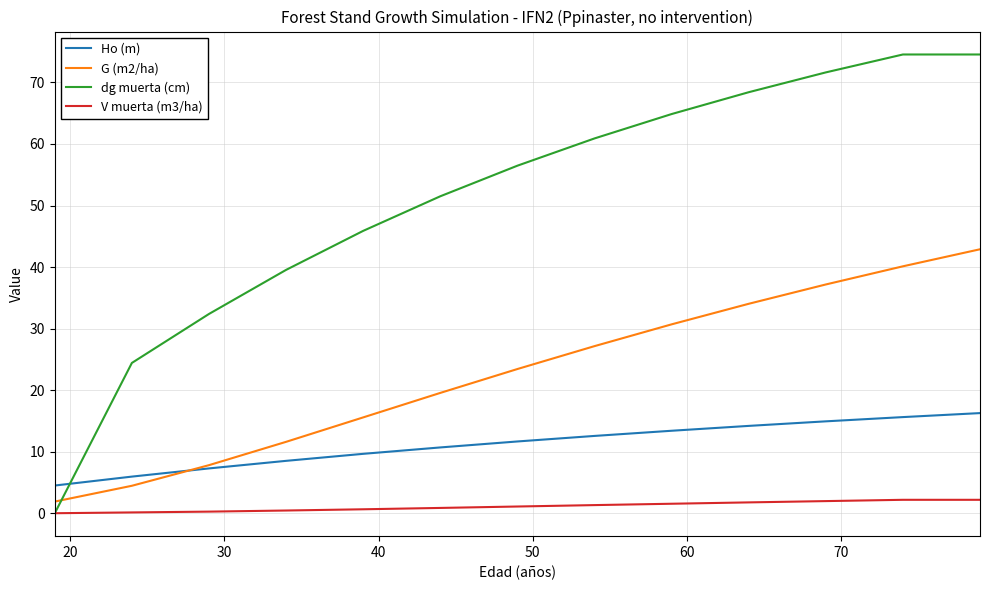

How many lines are shown in the chart?

4